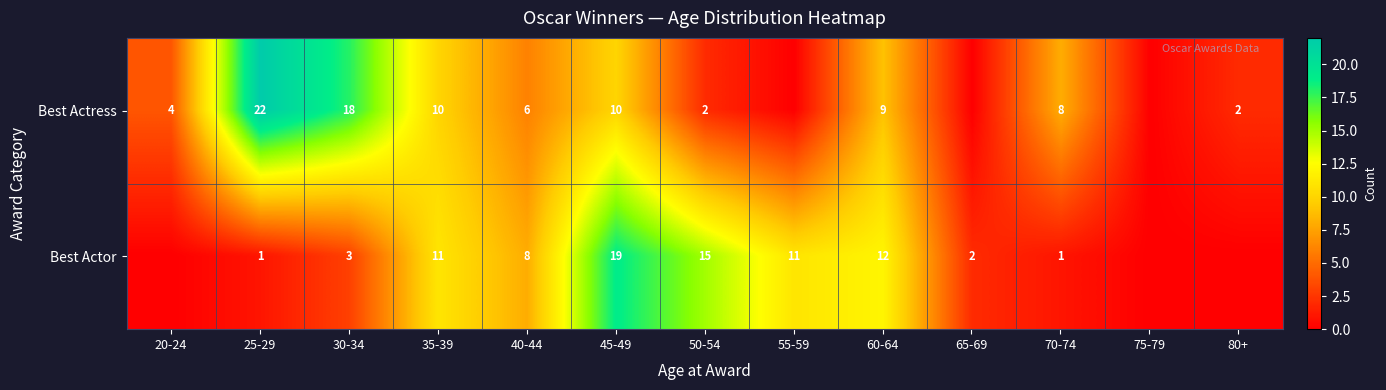

What is the spread (max minus min) of values at 70-74?

7